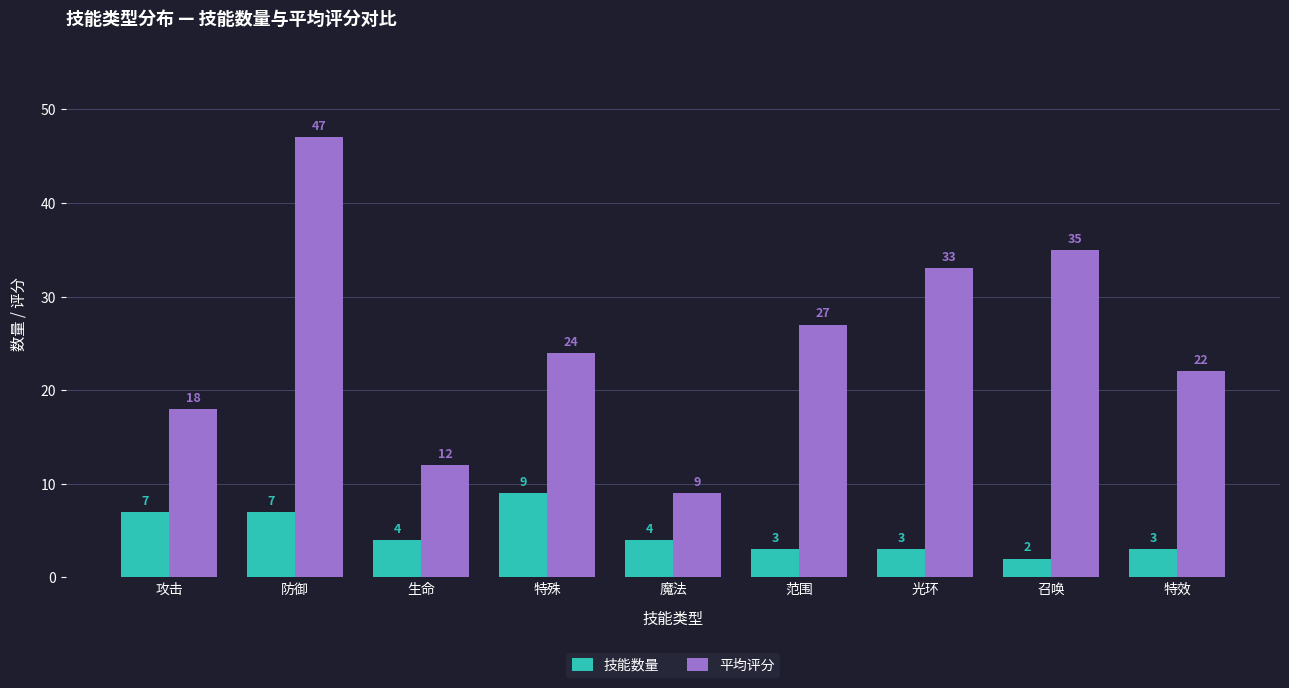

What is the greatest value displayed?

47